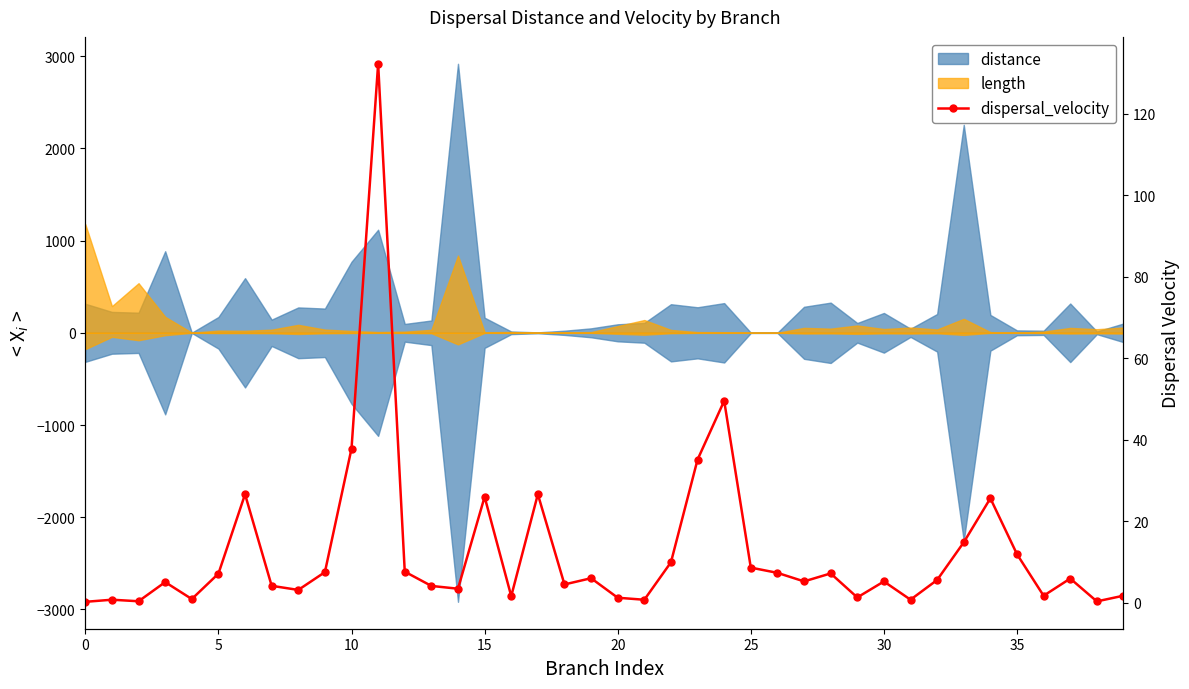

How many data points does each series have?

40